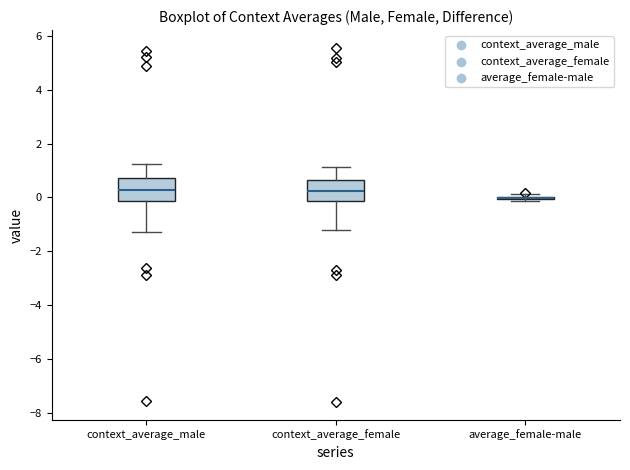

Reading left to right, transcribe this box plot: for each box, give where its median line is, the range the box spans, and where its two whiskers end, as read against the y-axis. The values are not printed on the chart, so give them approximately, as read against the axis.

context_average_male: median 0.2, box -0.2 to 0.8, whiskers -1.2 to 1.2
context_average_female: median 0.2, box -0.2 to 0.6, whiskers -1.2 to 1.2
average_female-male: box collapsed to a line at 0.0, whiskers -0.2 to 0.2